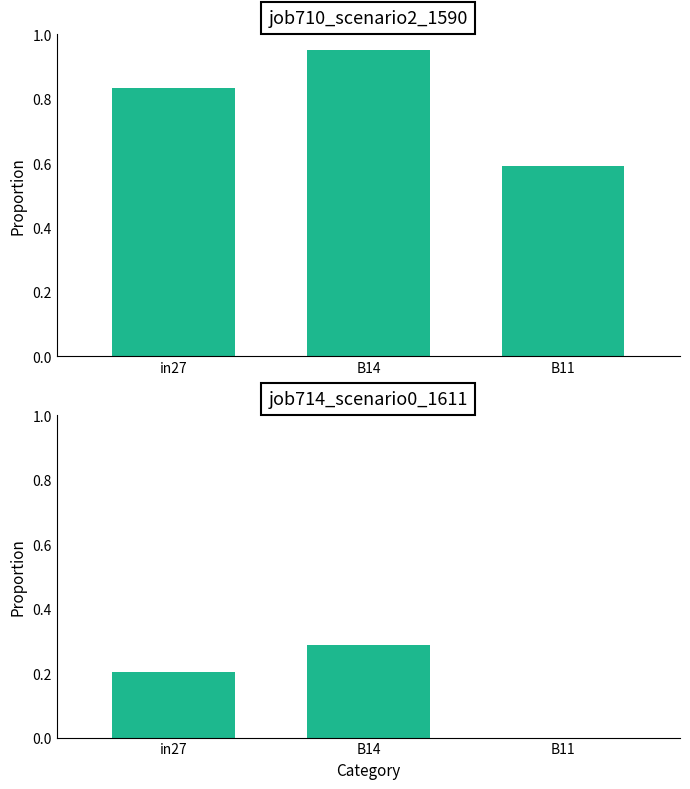

Reading right to left, transcribe all the data shown in this chart.

job710_scenario2_1590: 0.6	1.0	0.8
job714_scenario0_1611: 0.0	0.3	0.2